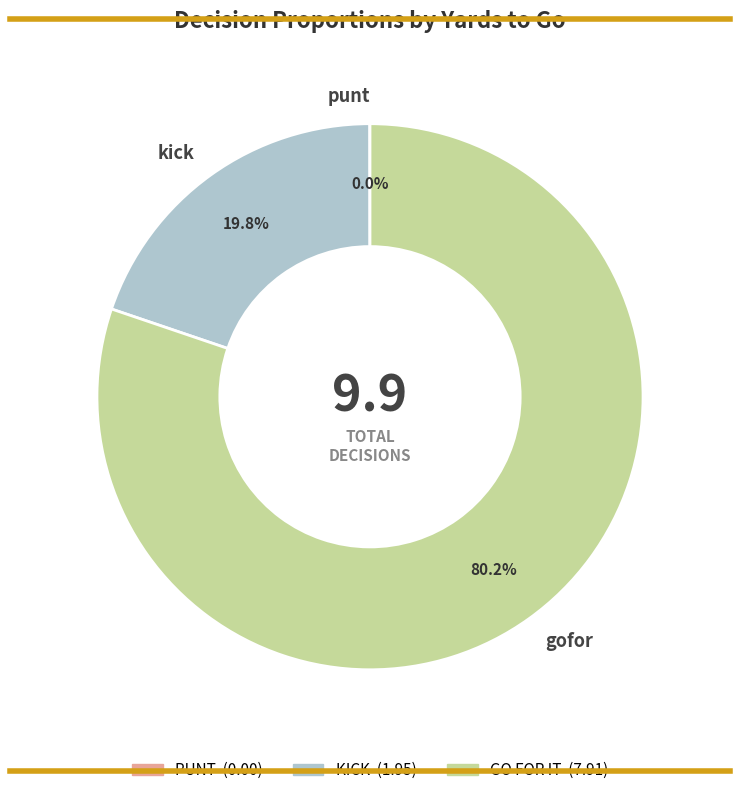

Is there a majority slice in this chart?

Yes